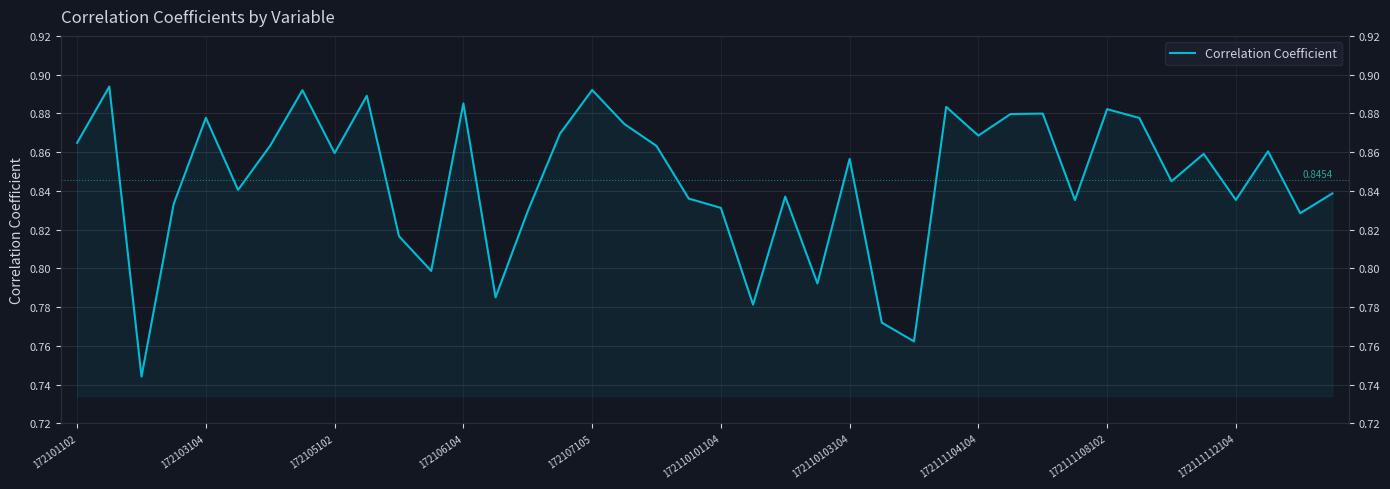

Is it true that the value at 14 is 0.8?

True